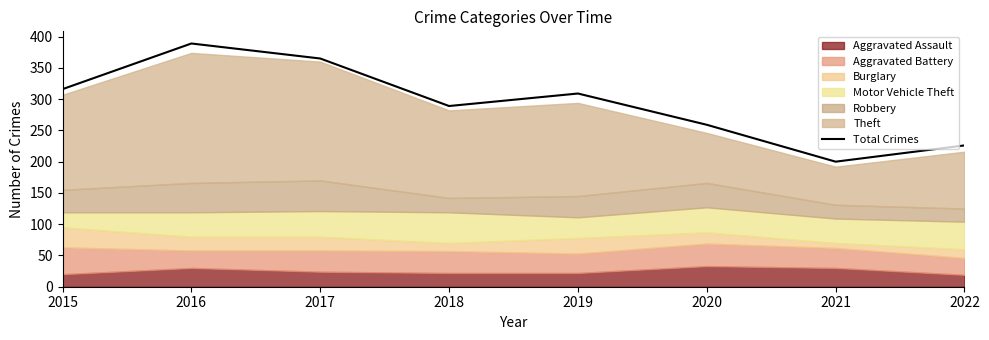

Approximately how many times larger is the value at 2015 compared to 2020?

1.2